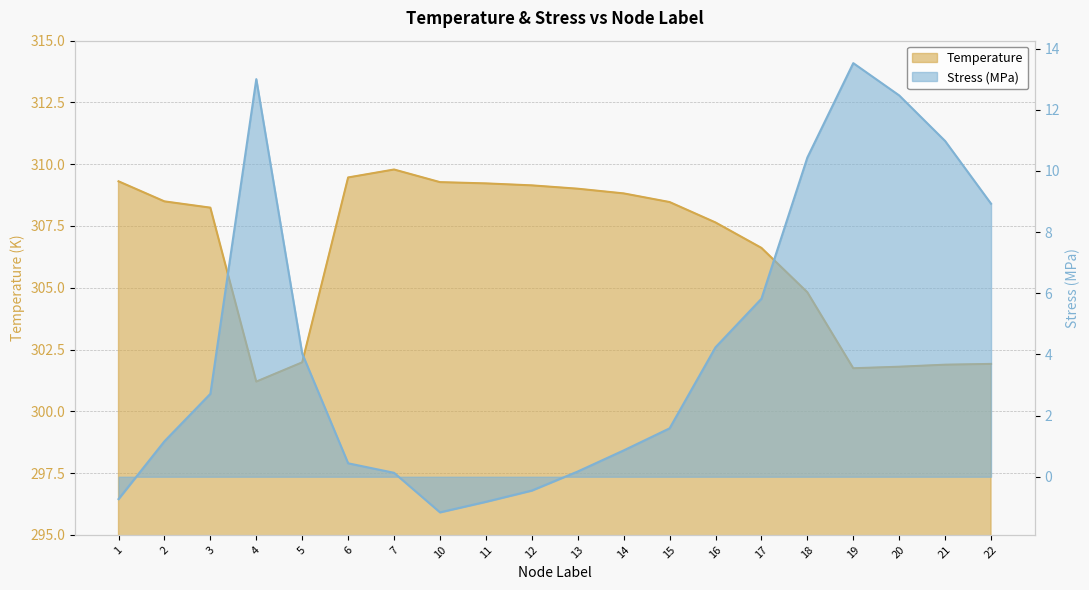

Between 2 and 18, which series saw the biggest shift?

Stress_MPa